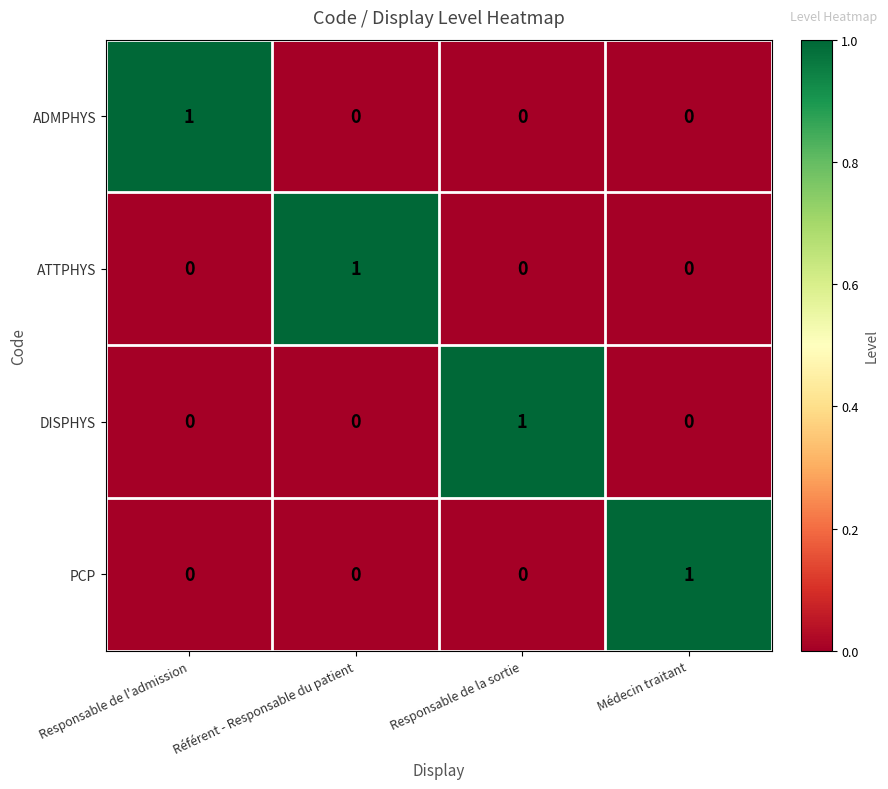

At which label does PCP reach its peak?

Médecin traitant